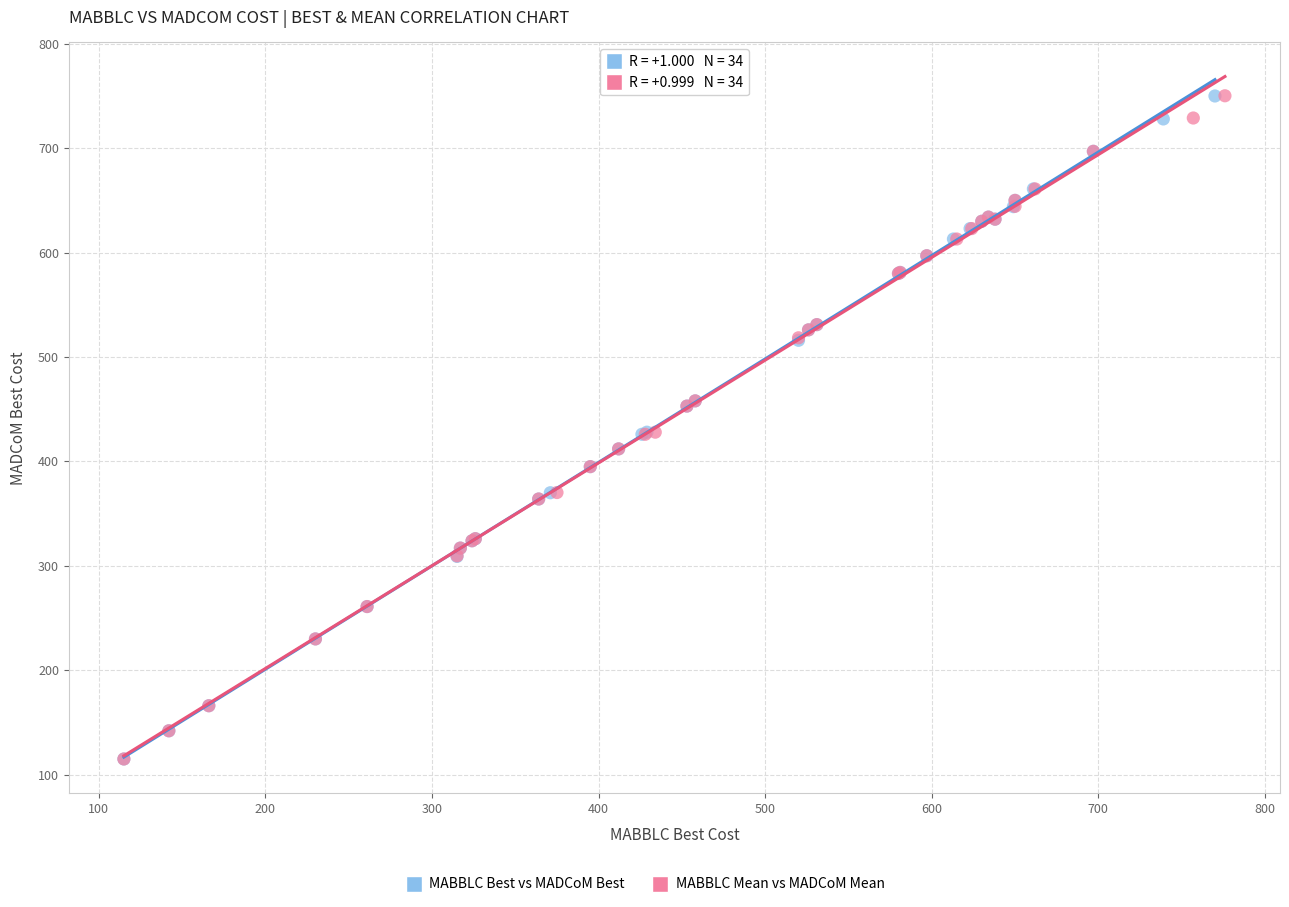

Which series has the widest spread of Y values?

MABBLC Mean vs MADCoM Mean